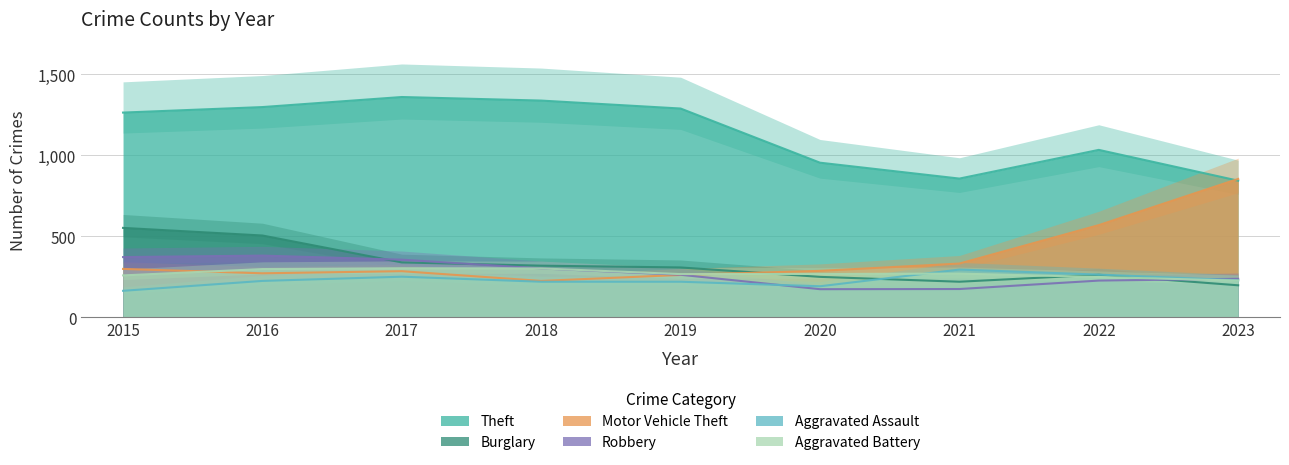

Is the value of Motor Vehicle Theft at 2020 greater than the value of Aggravated Assault at 2018?

Yes